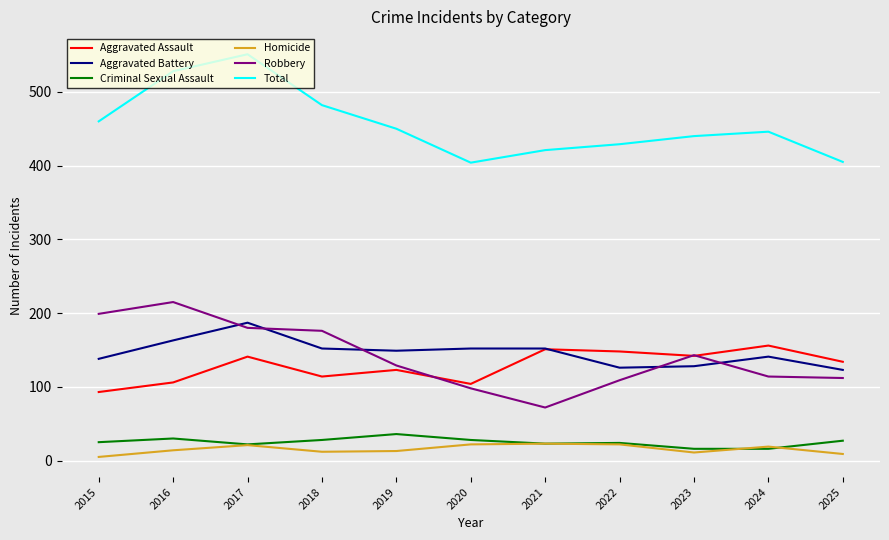

What is the difference between the Homicide values at 2017 and 2025?

12